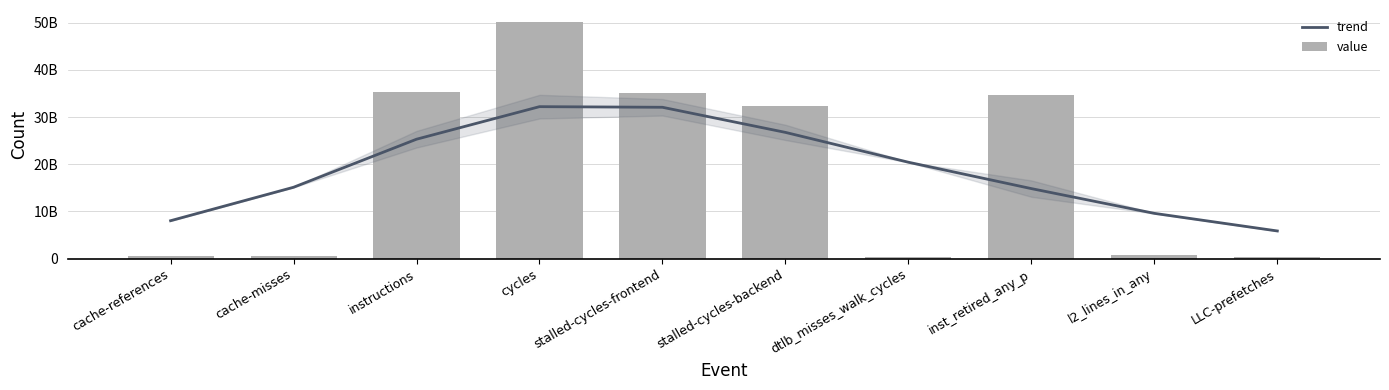

What are all the series names shown in the legend?

trend, value